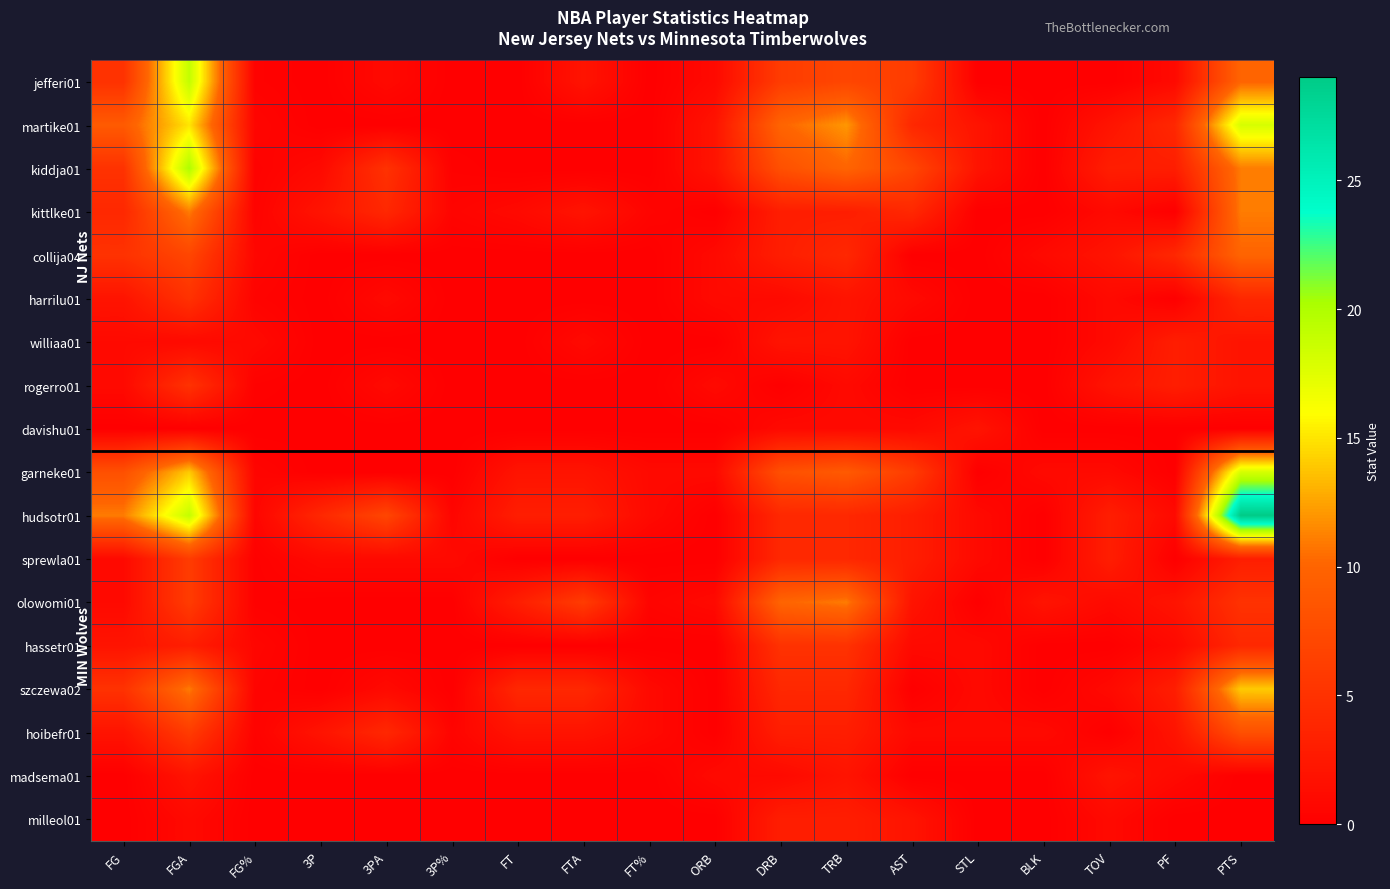

At how many categories does at least one series exceed 25?

1